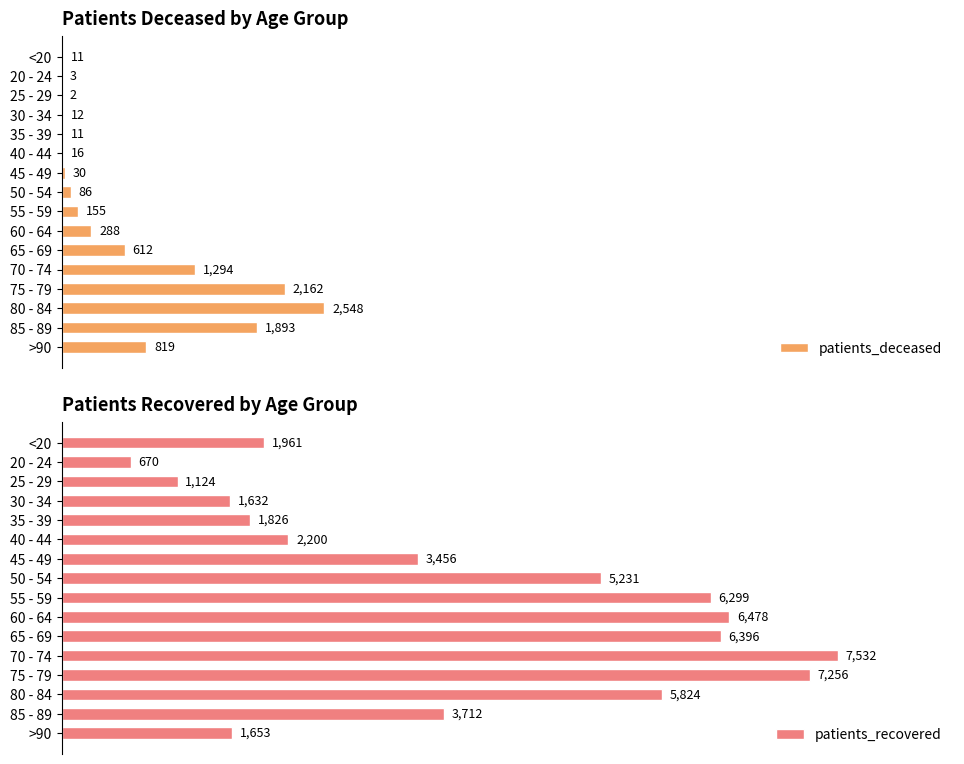

At which label does patients_deceased reach its peak?

80 - 84